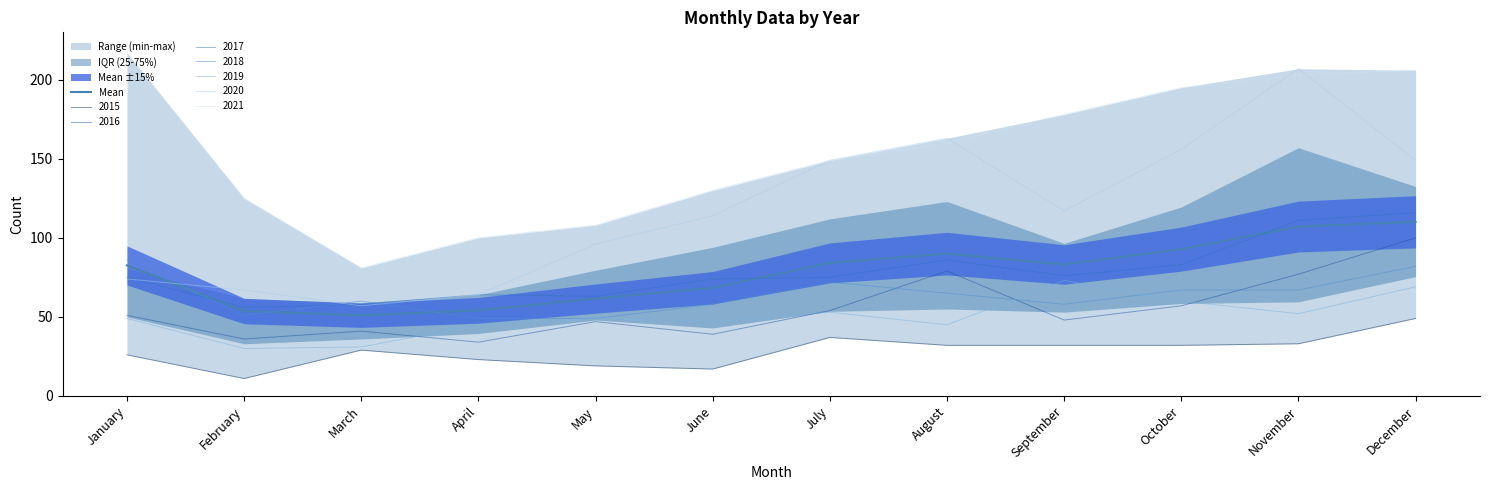

What is the ratio of the value at August to the value at May?

1.5